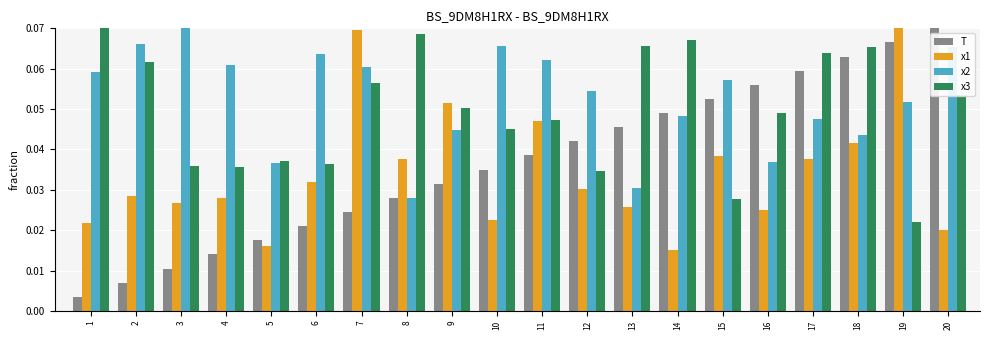

Rank the series at 2 from lowest to highest value.

T, x1, x3, x2